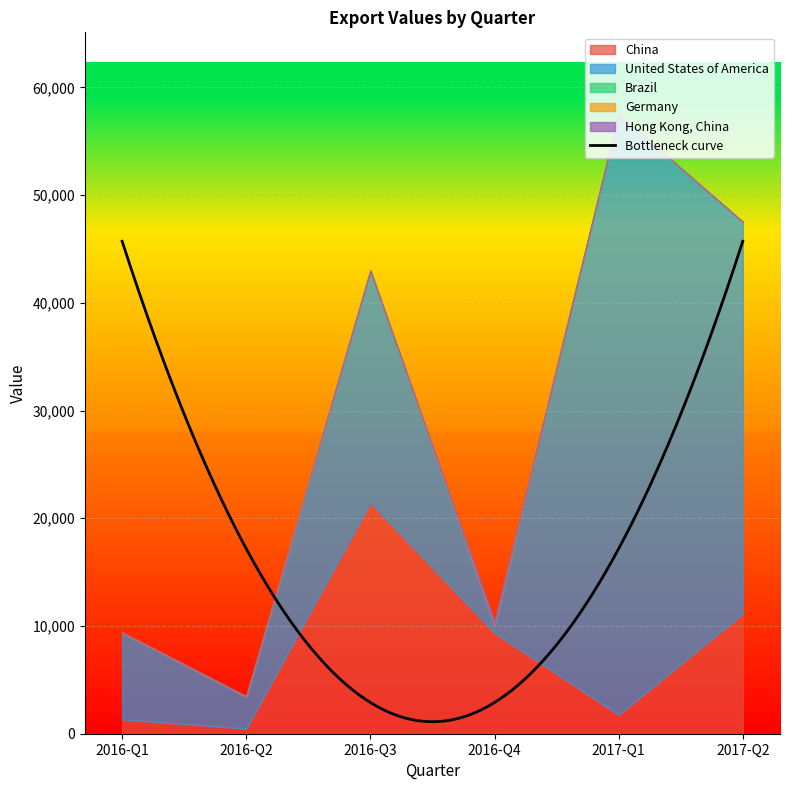

List the series in order of their peak value, highest first.

United States of America, China, Hong Kong, China, Germany, Brazil